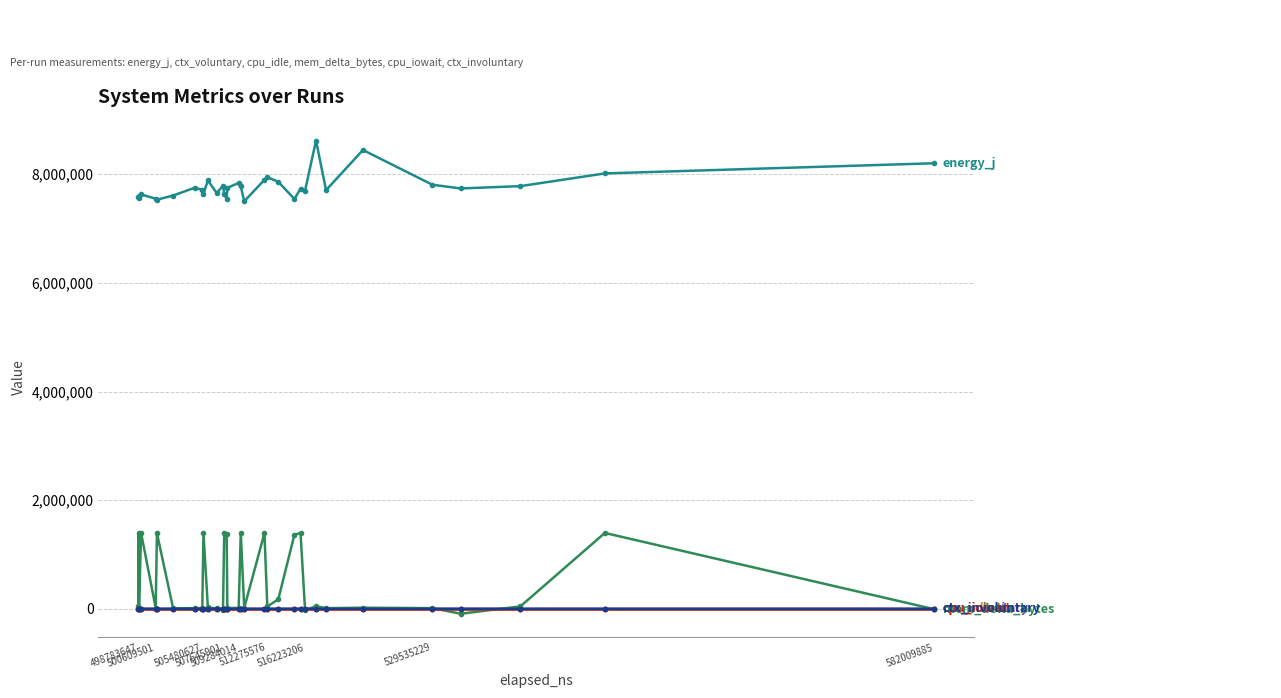

What is the maximum value shown in the chart?

8619485.0